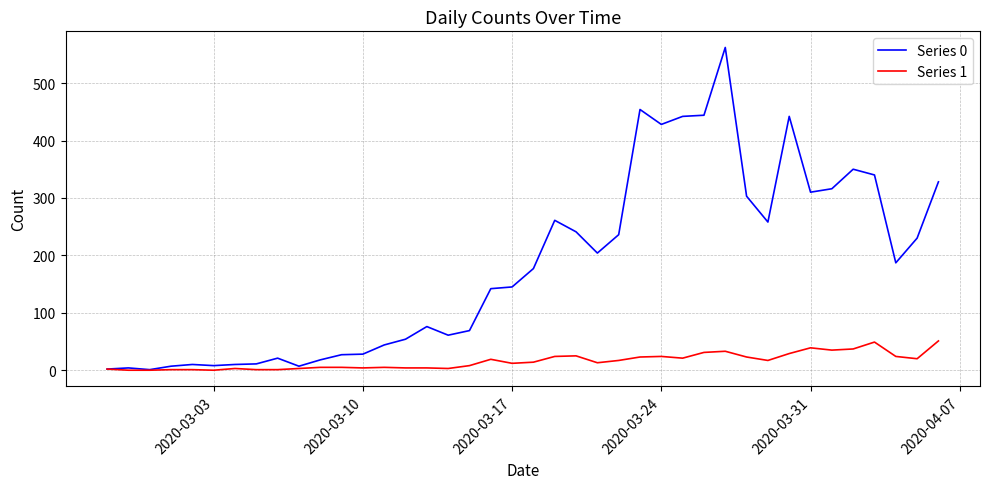

List the series in order of their overall mean, lowest first.

Series 1, Series 0